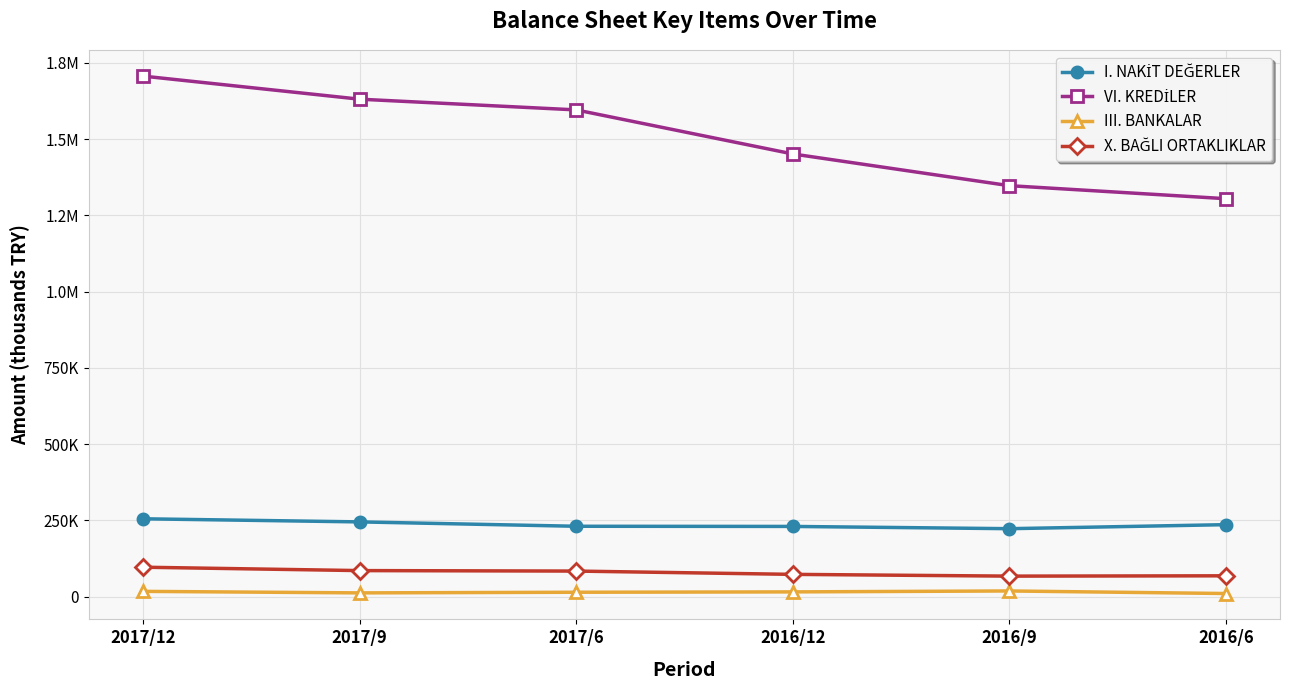

True or false: III. BANKALAR and I. NAKİT DEĞERLER intersect in this chart.

False